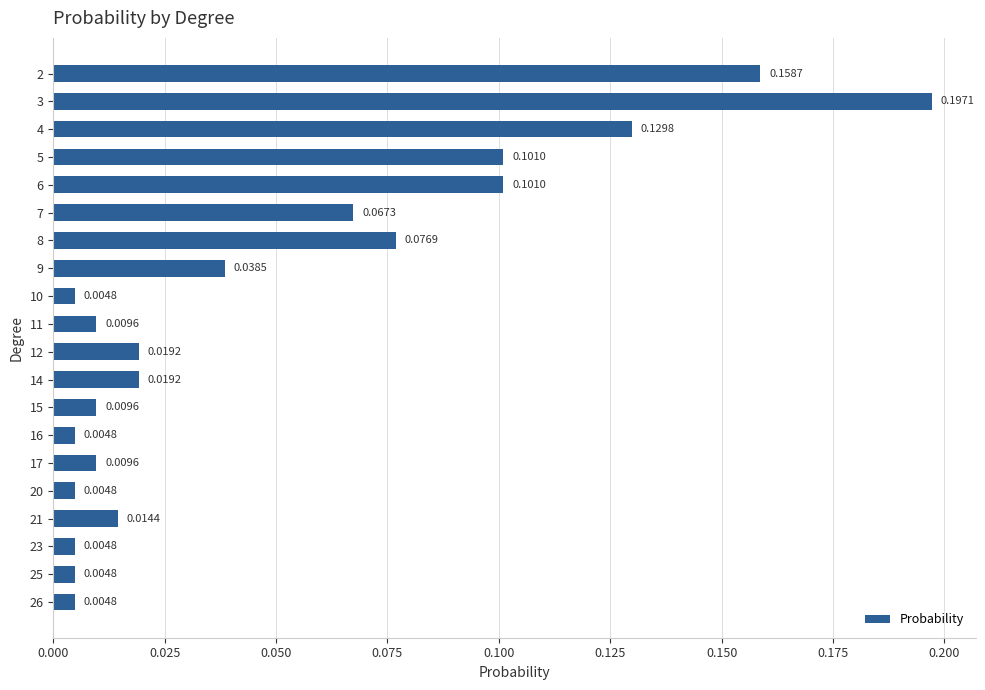

Which has a higher value, 5 or 4?

4